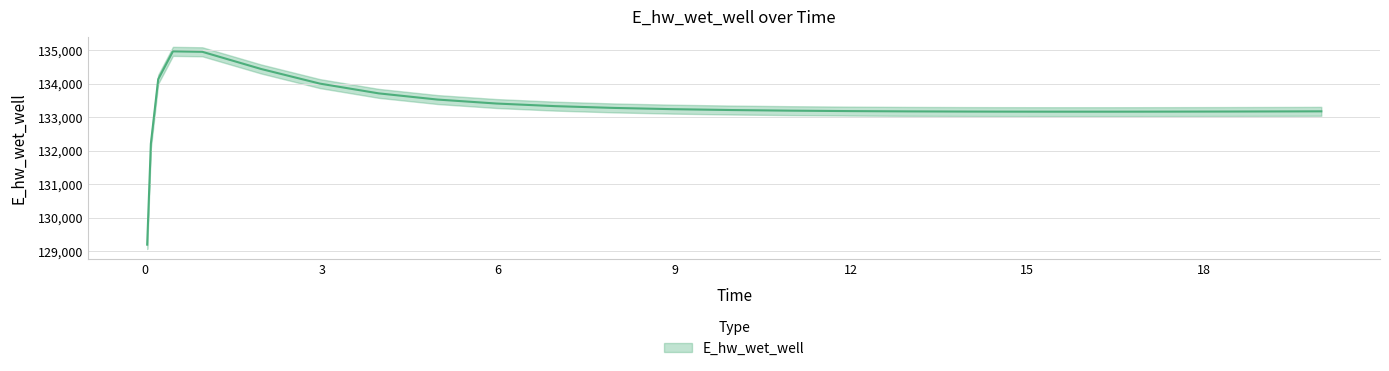

What is the greatest value displayed?

134966.6